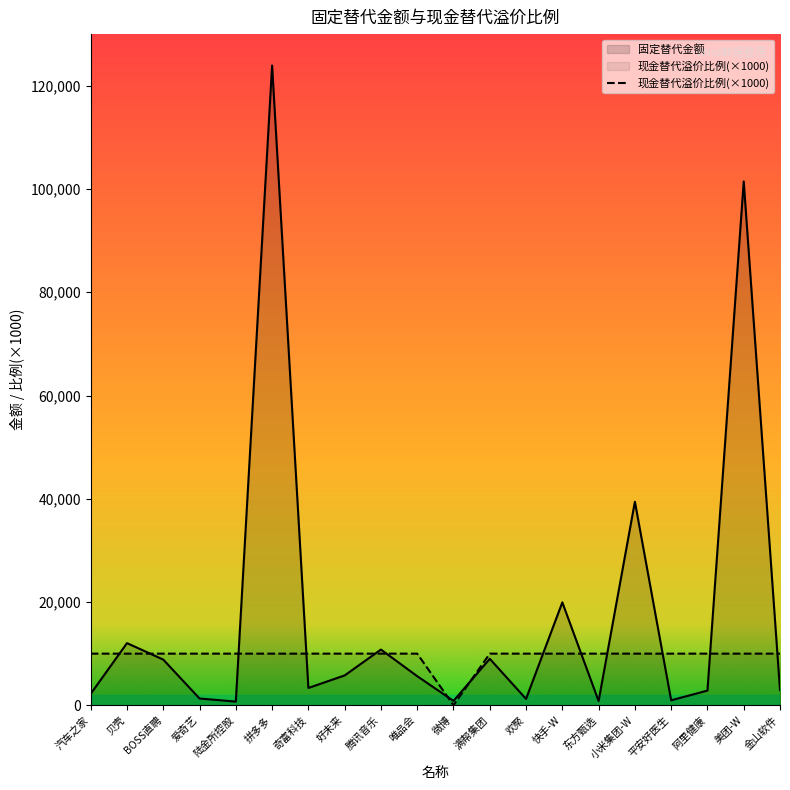

List the series in order of their overall mean, highest first.

固定替代金额, 现金替代溢价比例(×1000)